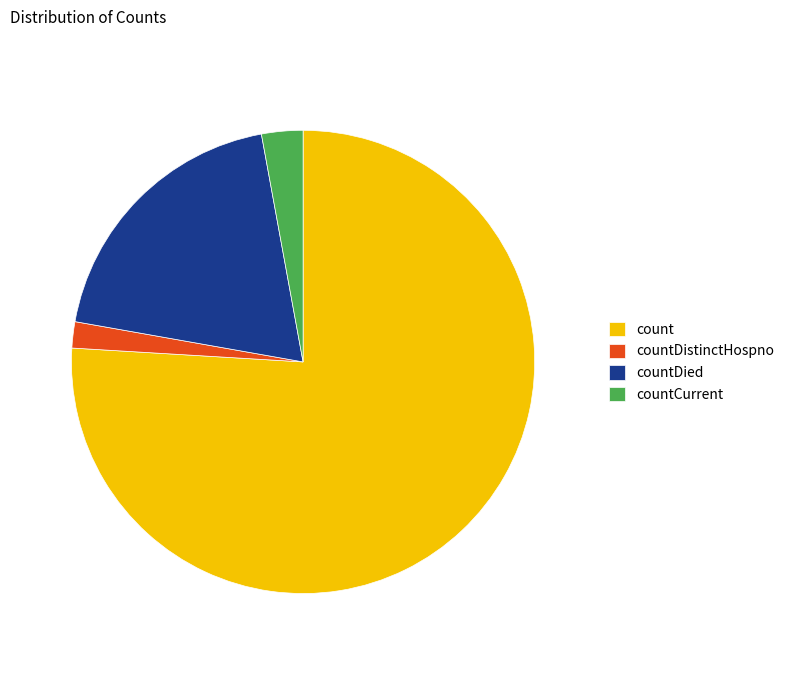

Which slice is the largest?

count